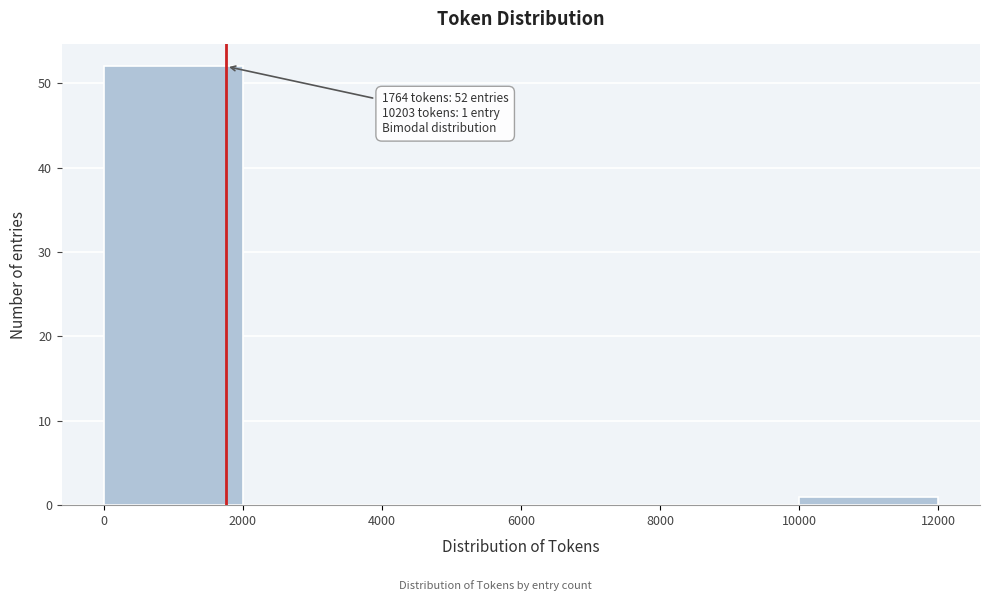

Which range on the x-axis has the tallest bar?

0 to 2000